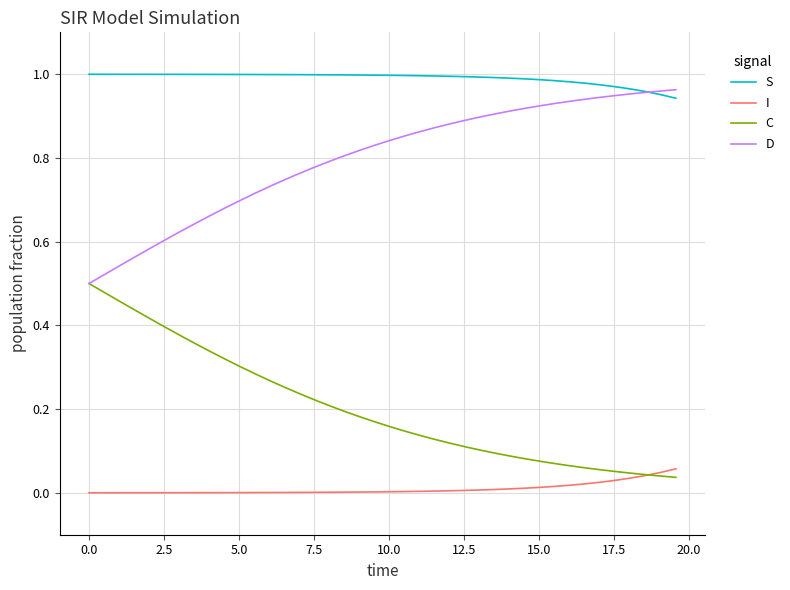

Which series has the largest total across all categories?

S